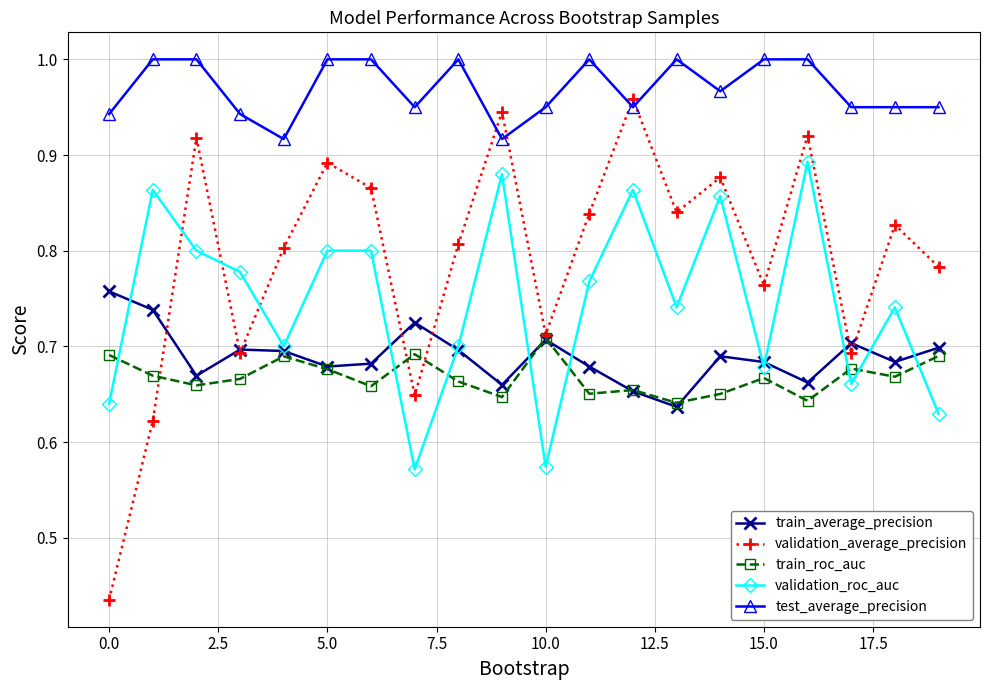

Which series has the largest total across all categories?

test_average_precision